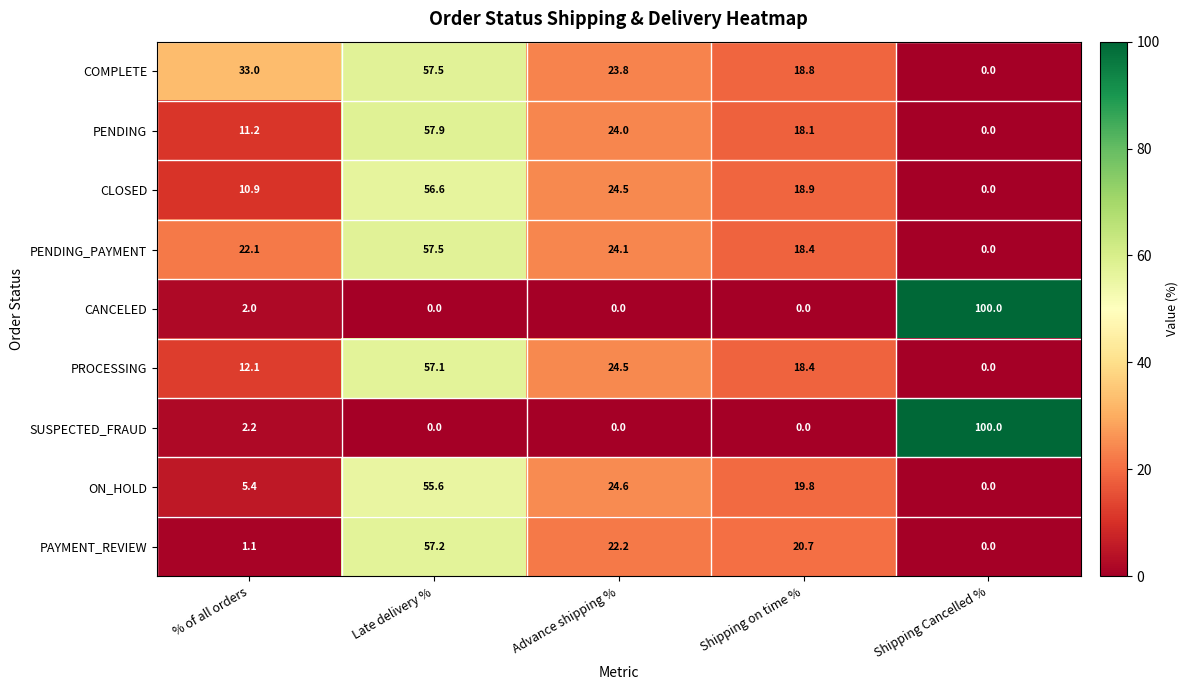

How many distinct data groups are displayed?

9